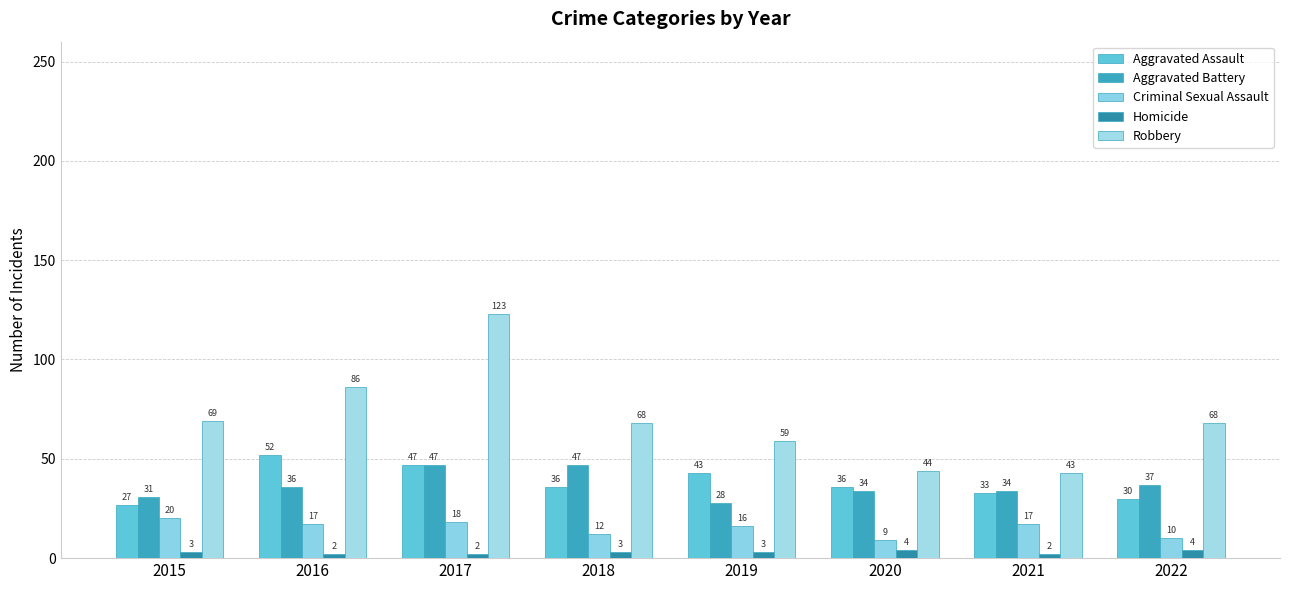

What is the value of the Homicide bar at the 1st from the left?

3